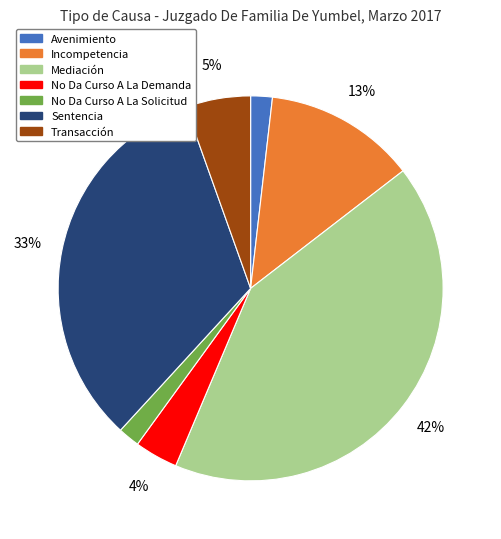

Which has a higher value, Transacción or Incompetencia?

Incompetencia